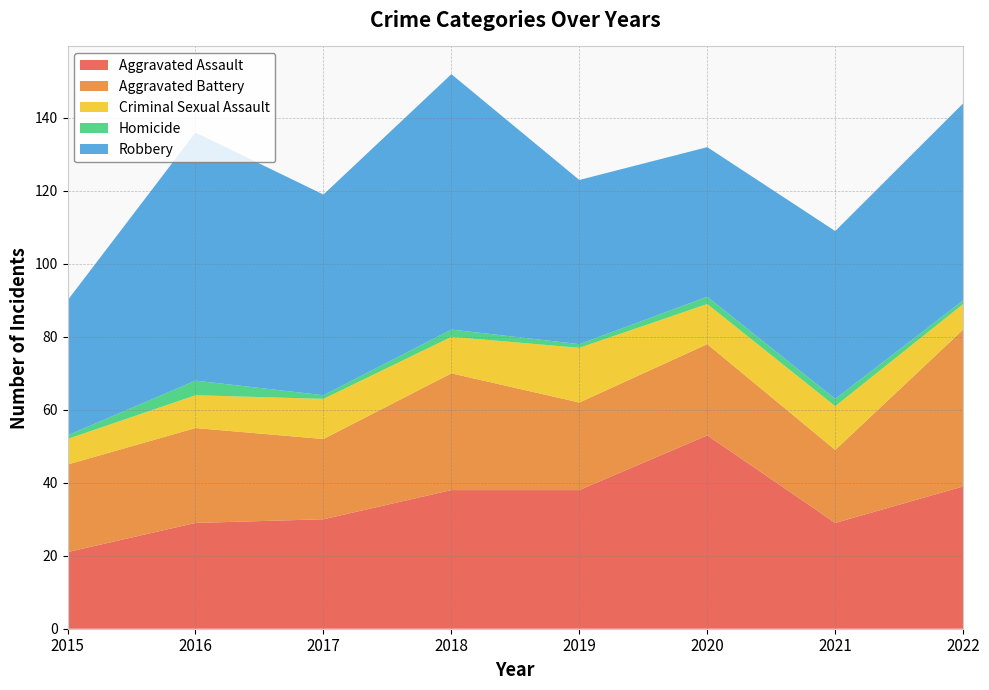

Reading right to left, list all the values displayed in this chart.

Aggravated Assault: 39	29	53	38	38	30	29	21
Aggravated Battery: 43	20	25	24	32	22	26	24
Criminal Sexual Assault: 7	12	11	15	10	11	9	7
Homicide: 1	2	2	1	2	1	4	1
Robbery: 54	46	41	45	70	55	68	37